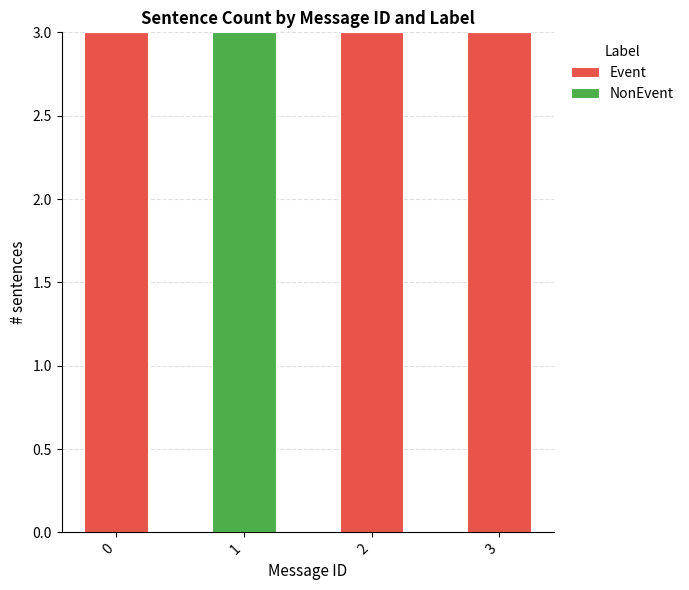

The Event series shows 3 at 0. True or false?

True